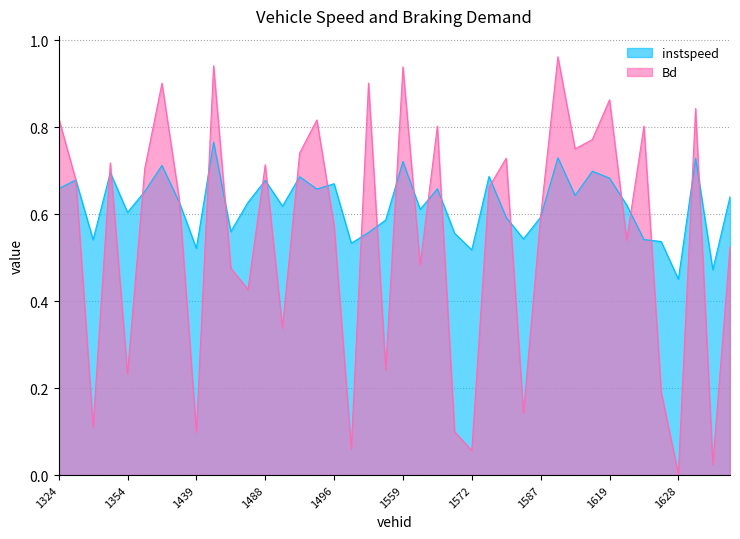

At which label is instspeed closest to 0?

1628